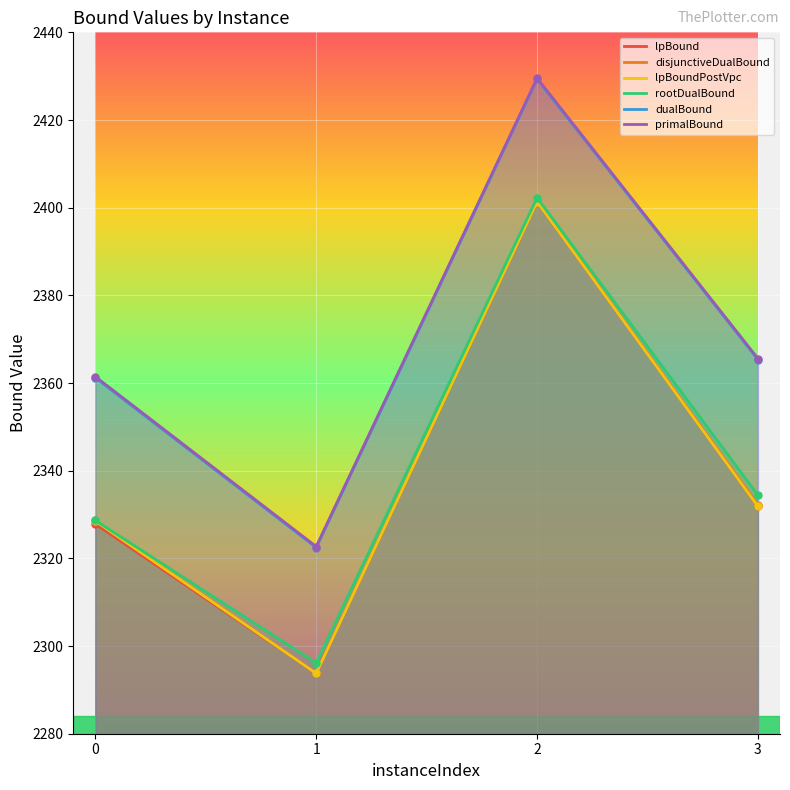

True or false: primalBound and dualBound intersect in this chart.

False